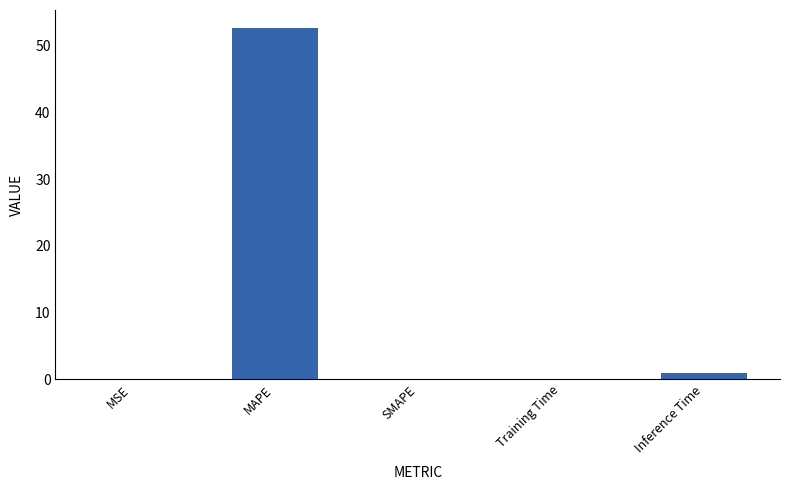

What is the sum of all values?

53.7